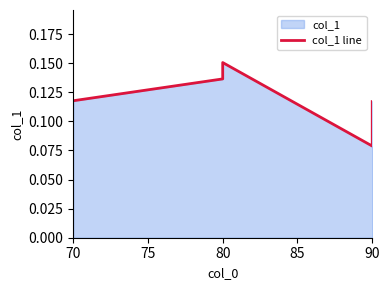

Rank the categories by value from highest to lowest.

80, 80, 70, 90, 90